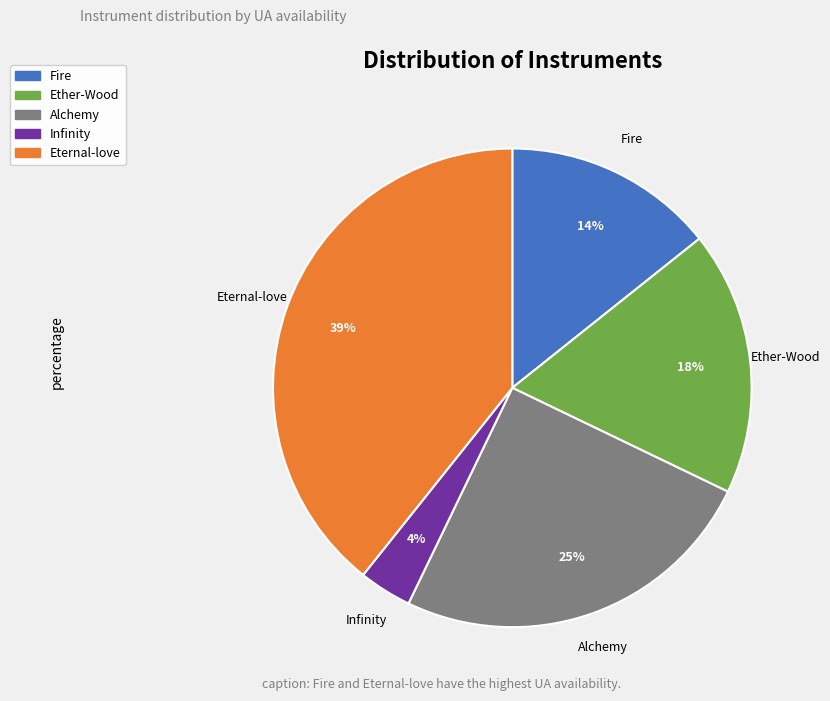

To the nearest percent, what is the average slice percentage?

20%